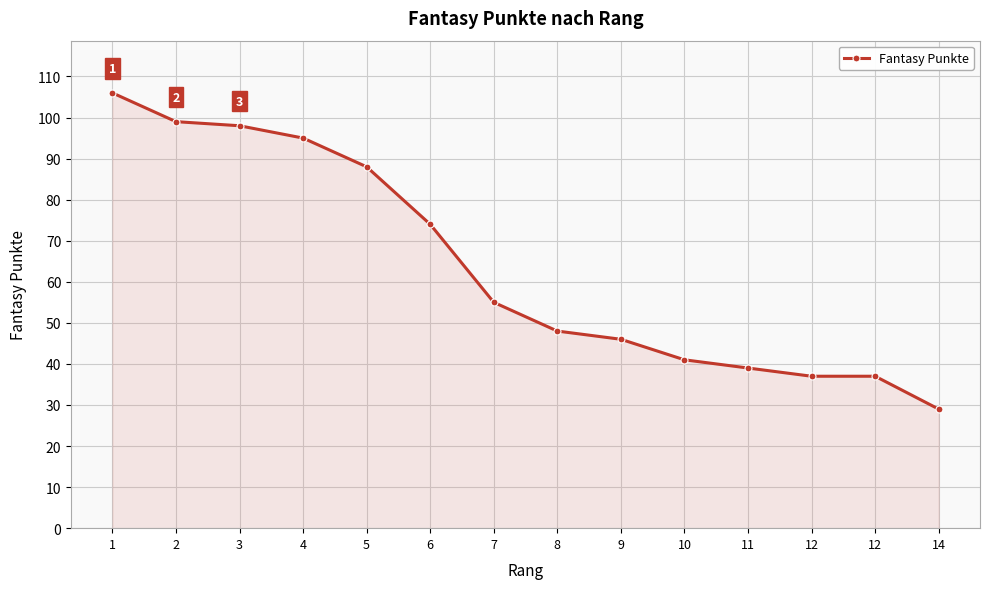

True or false: there are more than 1 points higher than both neighbors.

False